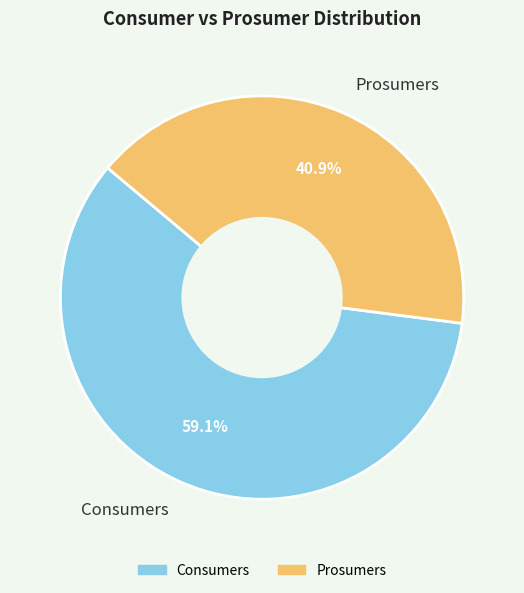

Between Prosumers and Consumers, which is larger?

Consumers